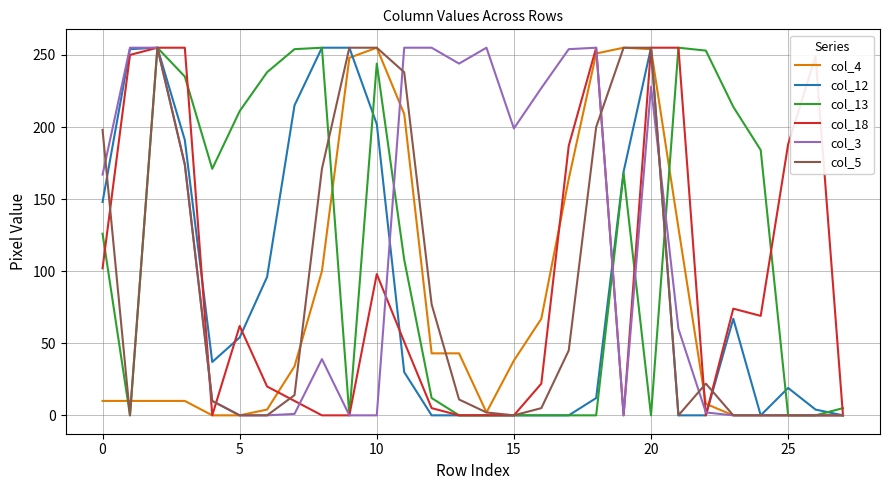

Is it true that col_5 equals 198 at 0?

True